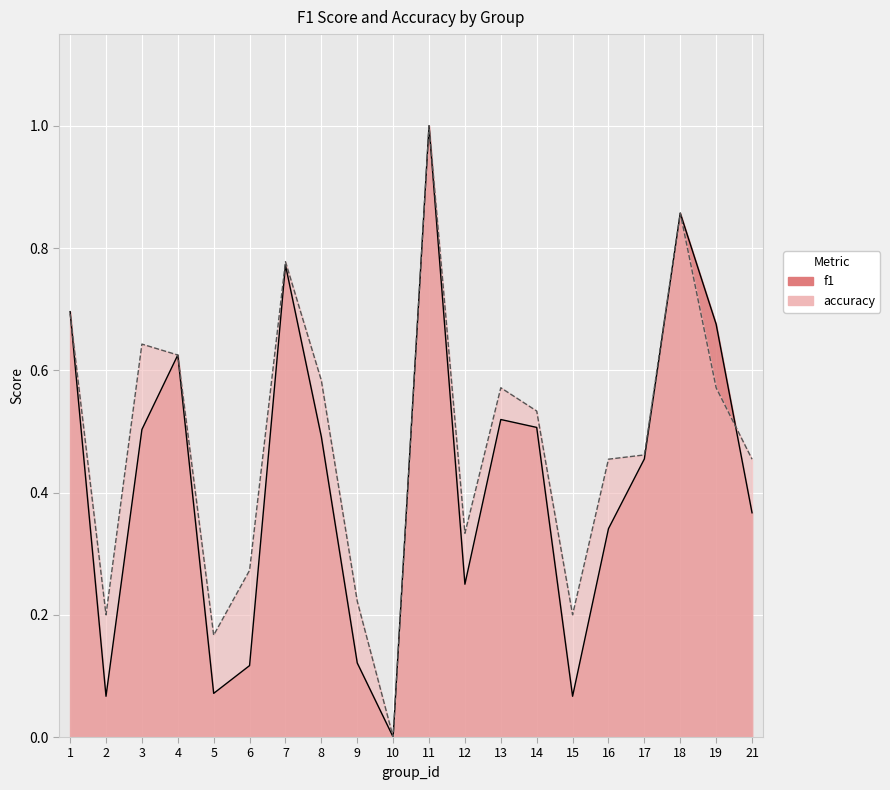

What is the difference between the second highest and minimum values in the f1 series?

0.9